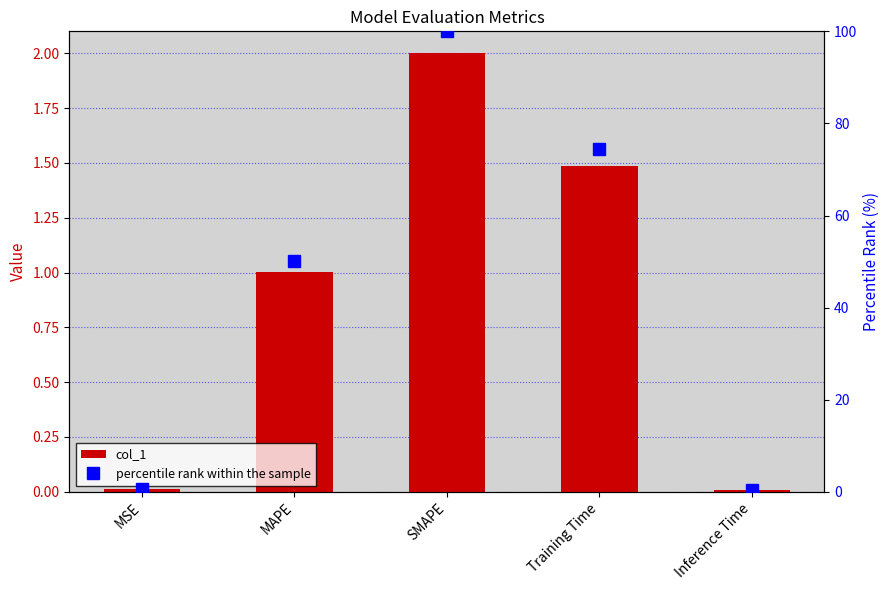

Which category has the highest value in the col_1 series?

SMAPE